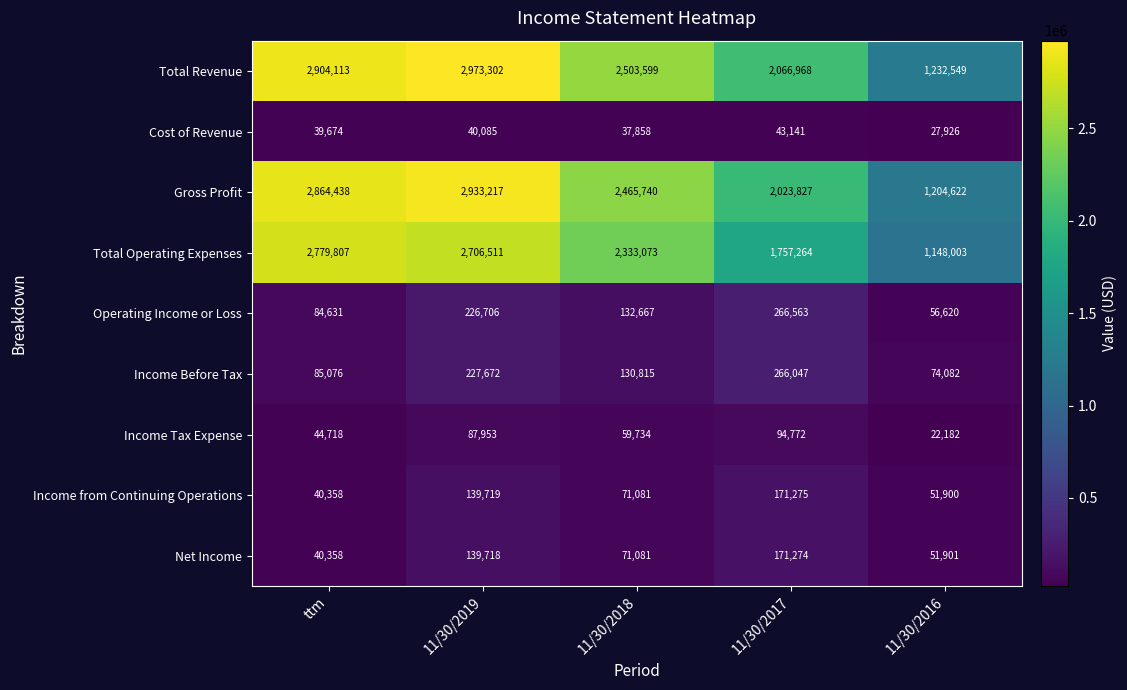

At which category is the sum across all series the highest?

11/30/2019